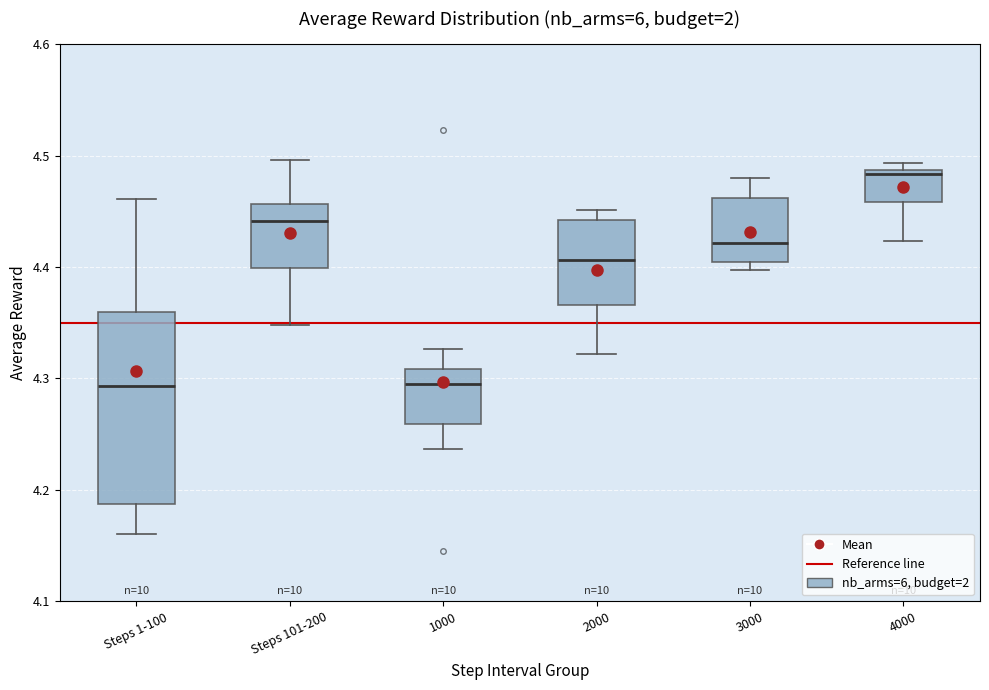

Which box has the highest median line?

4000